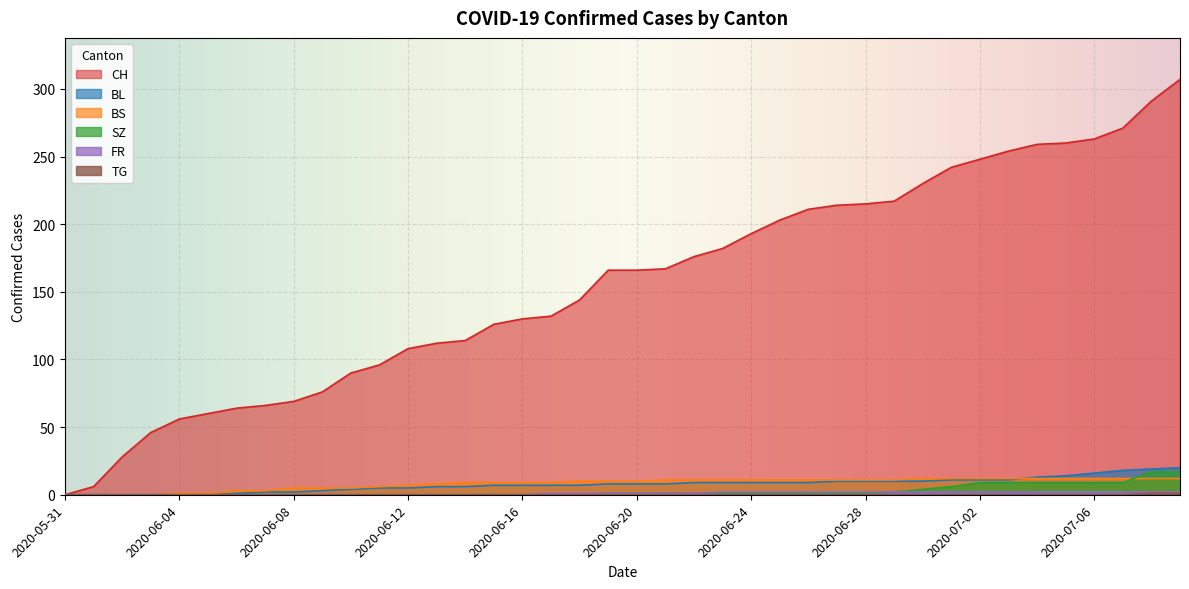

What is the maximum value shown in the chart?

307